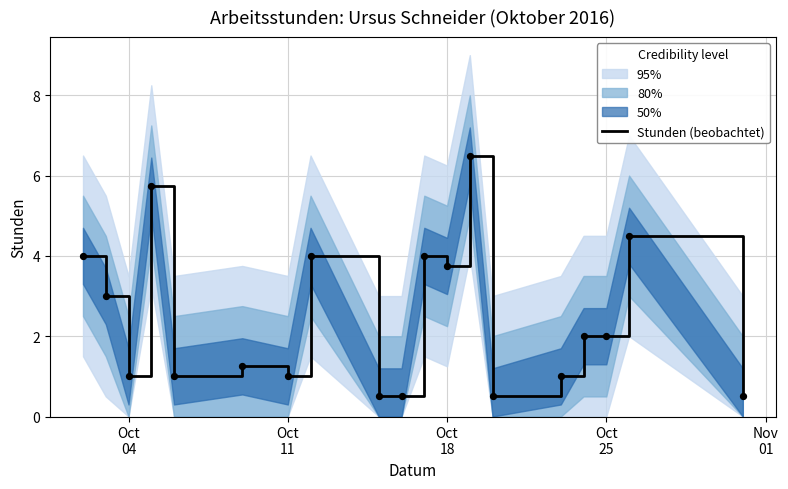

What is the maximum value for Stunden (beobachtet)?

6.5